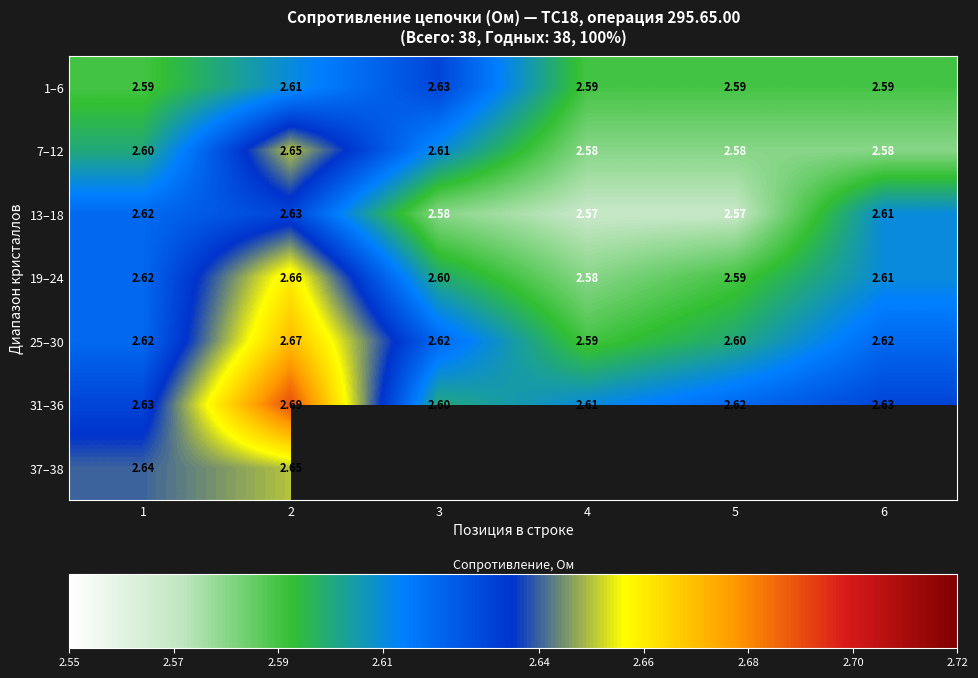

How many data points does each series have?

6